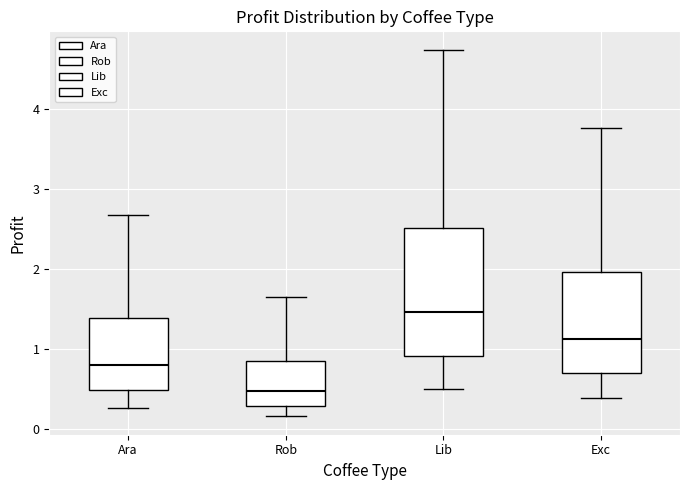

Reading left to right, read every box against the y-axis: the position of its median line, the range the box covers, and the ends of its whiskers. The values are not printed on the chart, so give them approximately, as read against the axis.

Ara: median 0.8, box 0.5 to 1.4, whiskers 0.3 to 2.7
Rob: median 0.5, box 0.3 to 0.8, whiskers 0.2 to 1.6
Lib: median 1.5, box 0.9 to 2.5, whiskers 0.5 to 4.7
Exc: median 1.1, box 0.7 to 2.0, whiskers 0.4 to 3.8